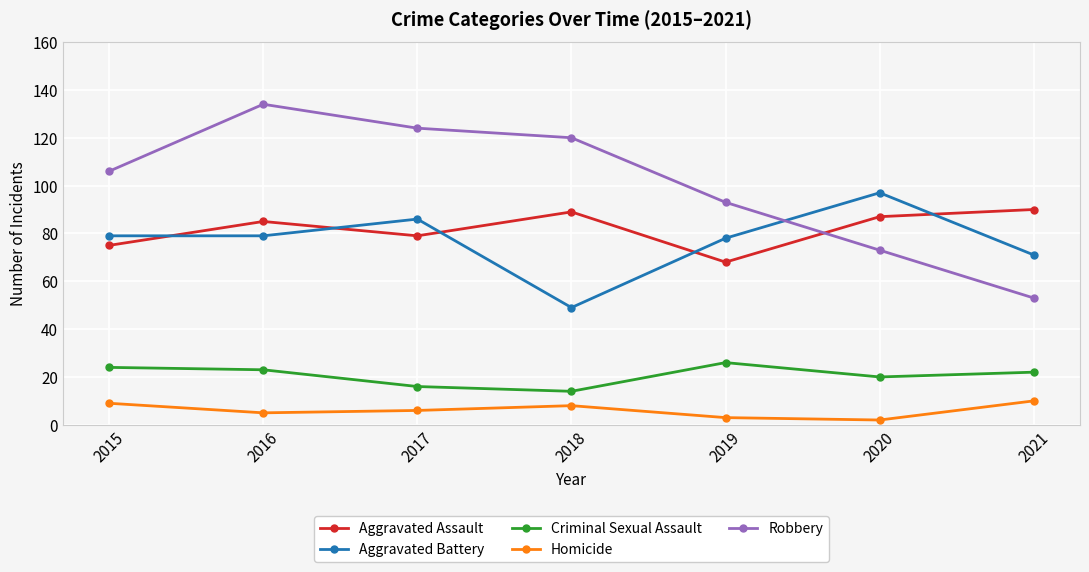

How many interior local valleys does the Homicide series have?

2